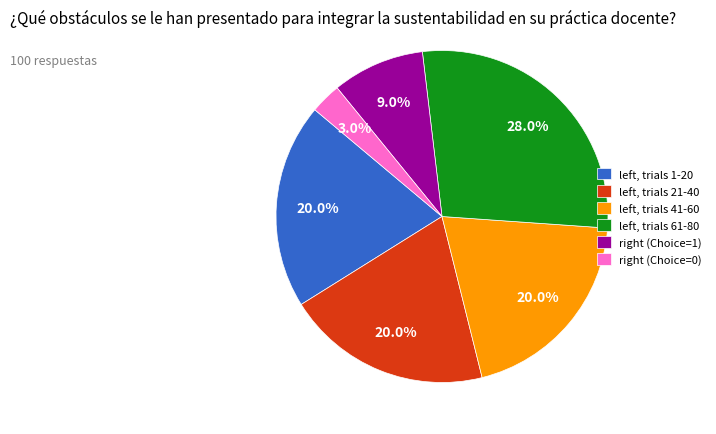

Which slice is the smallest?

right (Choice=0)